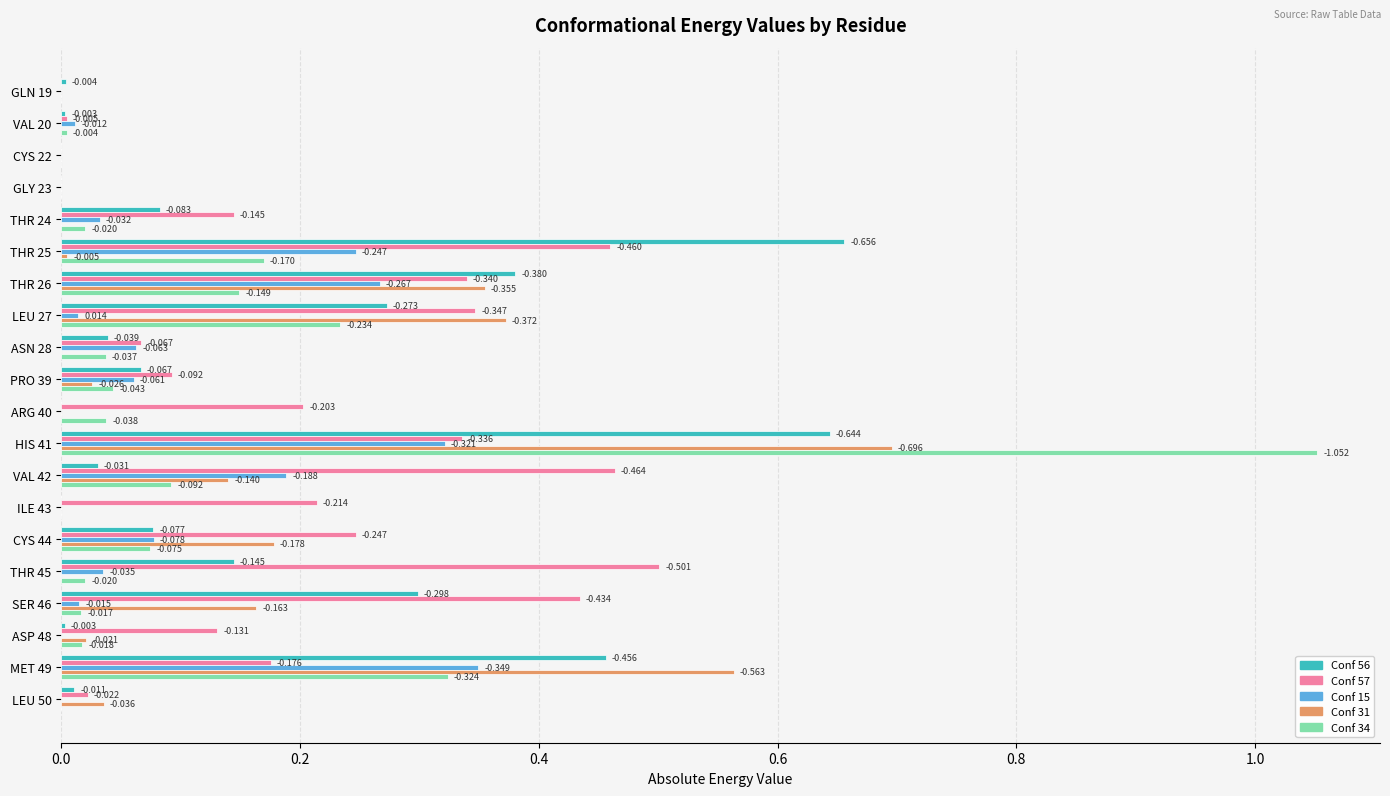

Which series has the largest range (max minus min)?

Conf 34